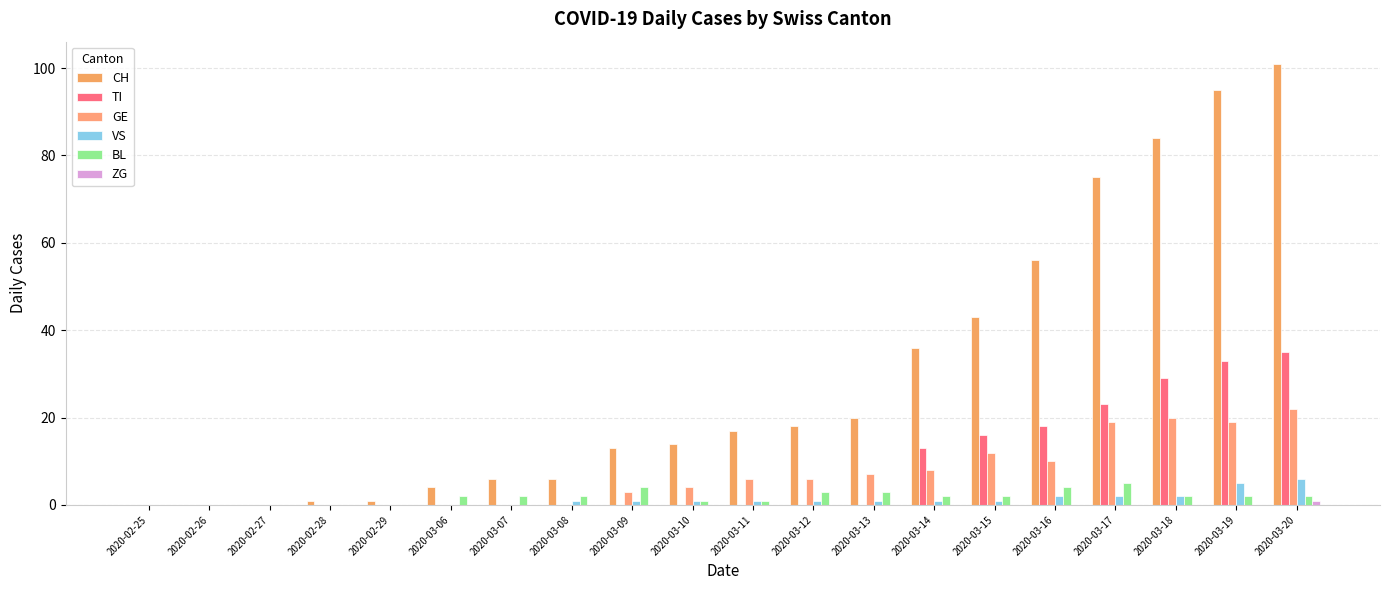

How many groups of bars are there?

20